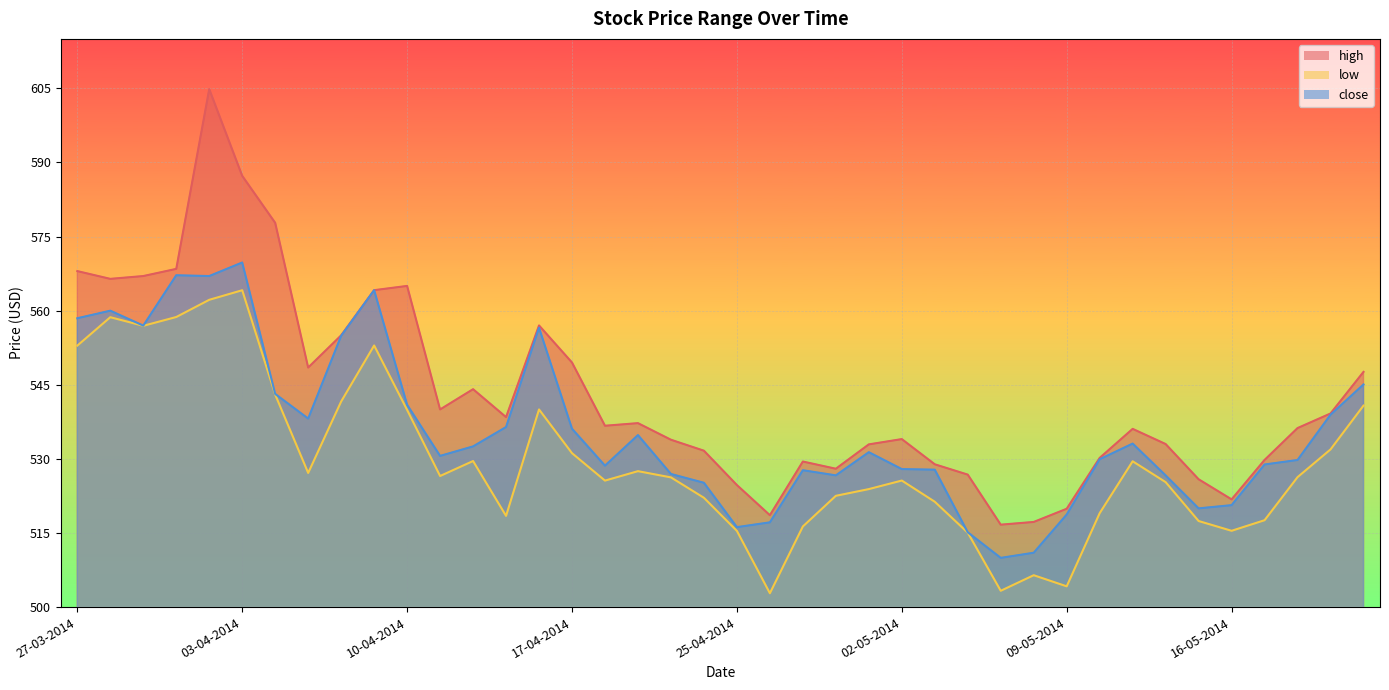

What is the difference between the second highest and minimum values in the close series?

57.2